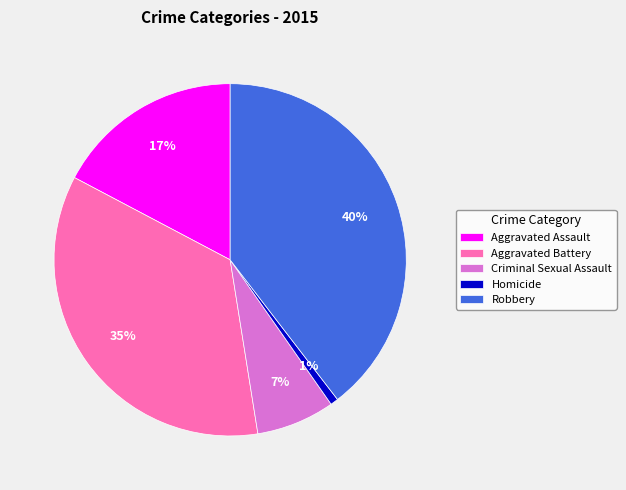

Is there any slice that represents more than half of the pie?

No